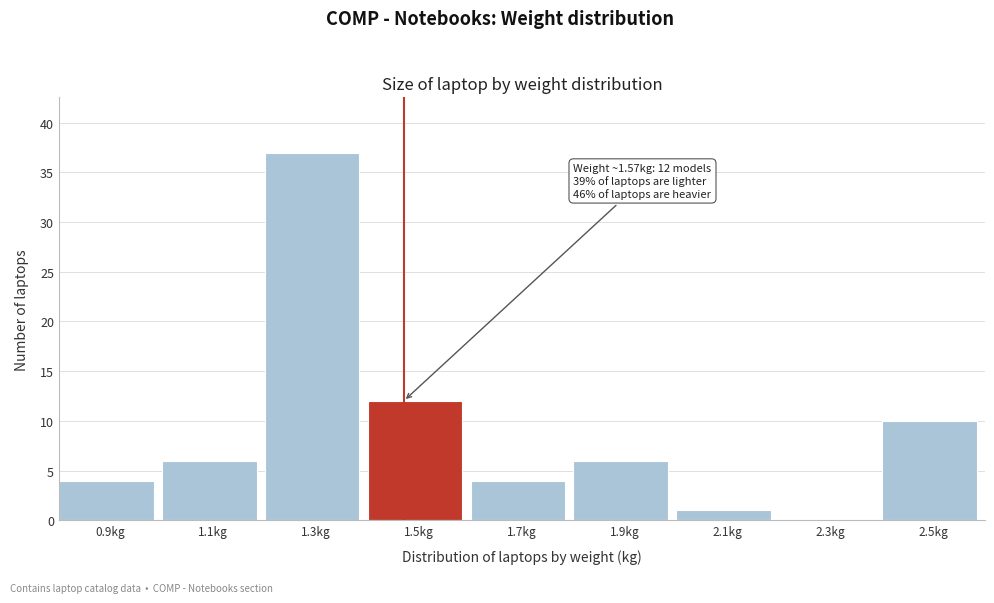

Reading left to right, transcribe all the data shown in this chart.

0.9kg=4	1.1kg=6	1.3kg=37	1.5kg=12	1.7kg=4	1.9kg=6	2.1kg=1	2.3kg=0	2.5kg=10